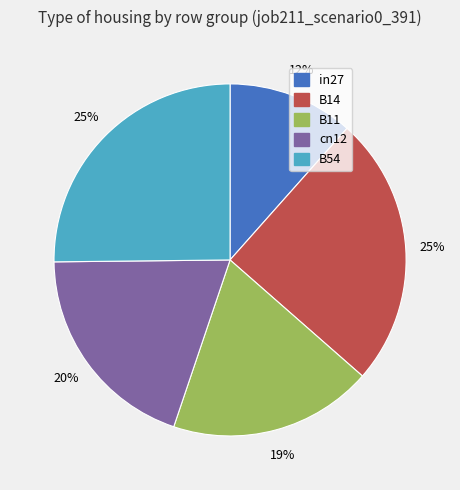

Do B11 and cn12 together represent more than half of the pie?

No